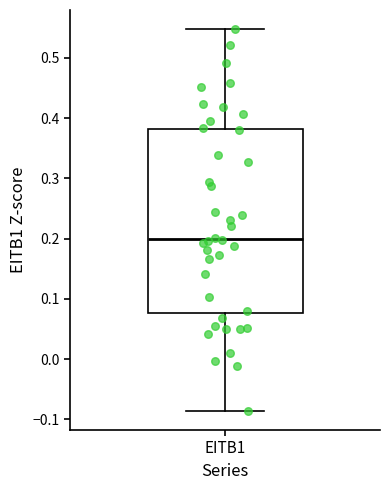

Where is the lower edge of the box for EITB1 on the y-axis? The values are not printed on the chart, so give them approximately, as read against the axis.

0.08